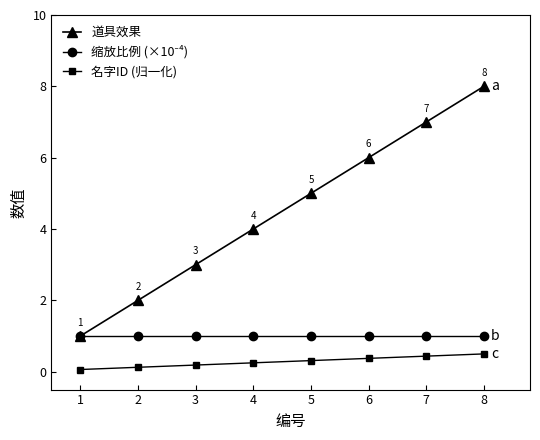

What is the spread (max minus min) of values at 6?

5.6